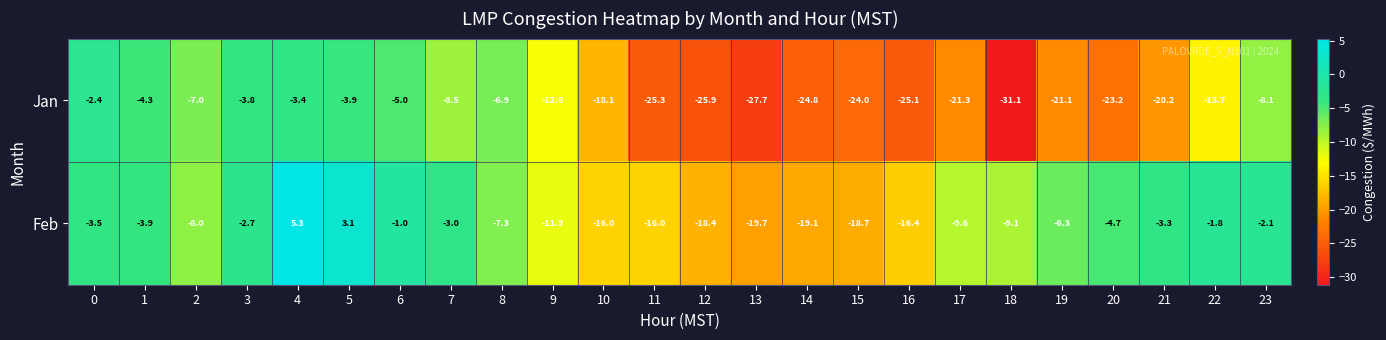

True or false: Jan has a value of -43.1 at 16.

False